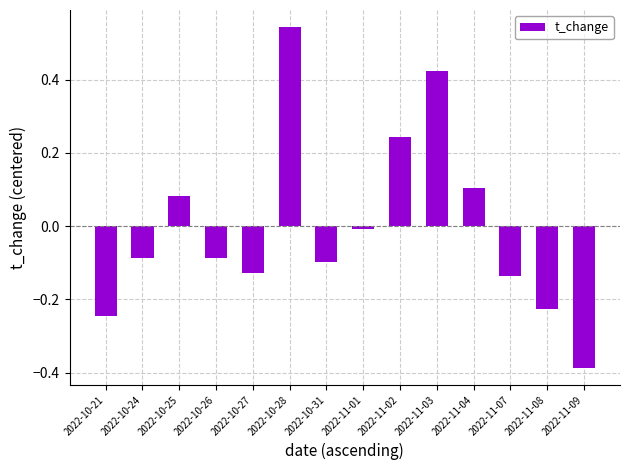

What is the label of the 4th bar from the left?

2022-10-26